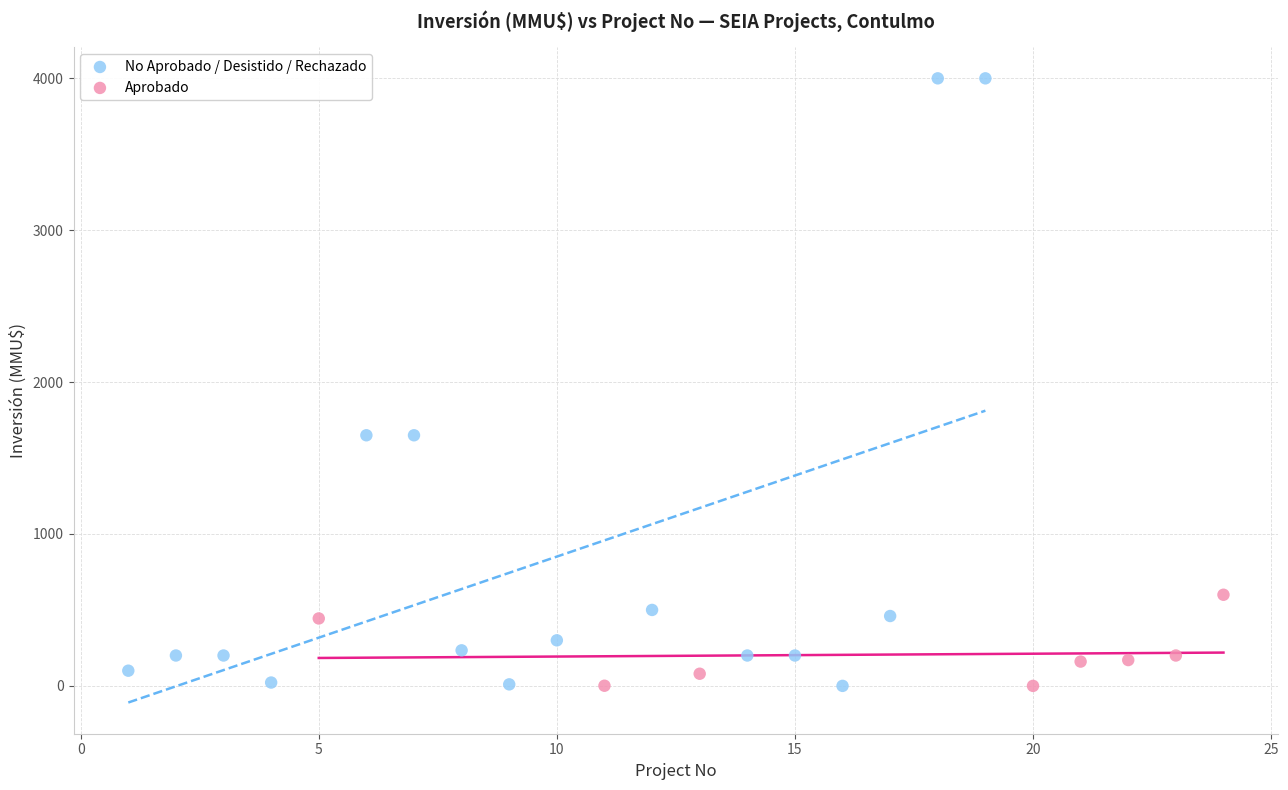

What are all the series names shown in the legend?

No Aprobado / Desistido / Rechazado, Aprobado